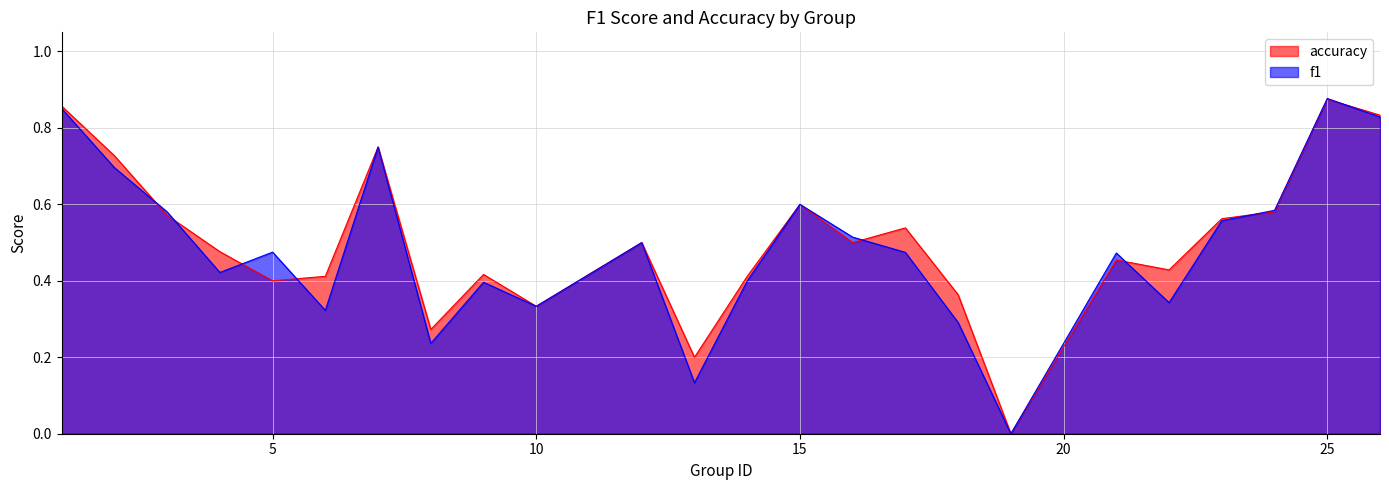

What is the maximum value for accuracy?

0.9